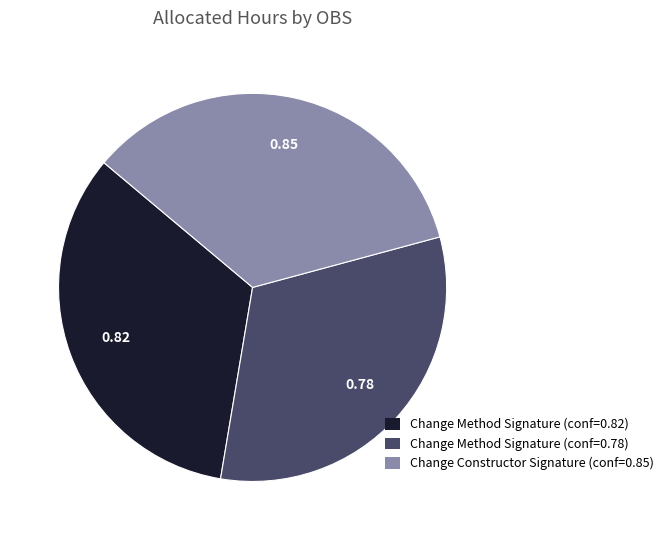

Rank the categories by value from highest to lowest.

Change Constructor Signature (conf=0.85), Change Method Signature (conf=0.82), Change Method Signature (conf=0.78)